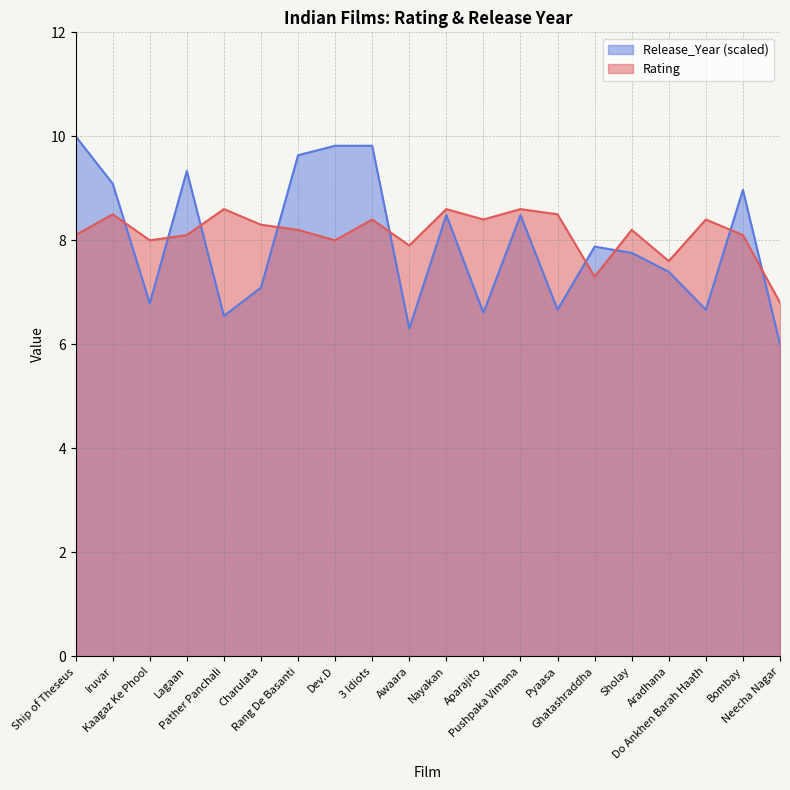

What is the highest value of the Rating series?

8.6